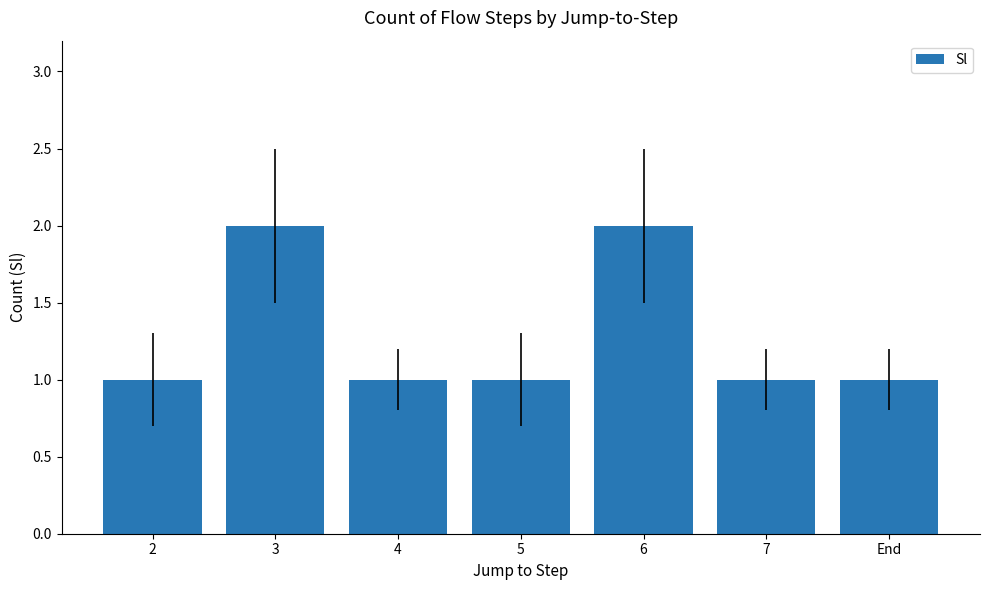

What is the label of the 2nd bar from the left?

3